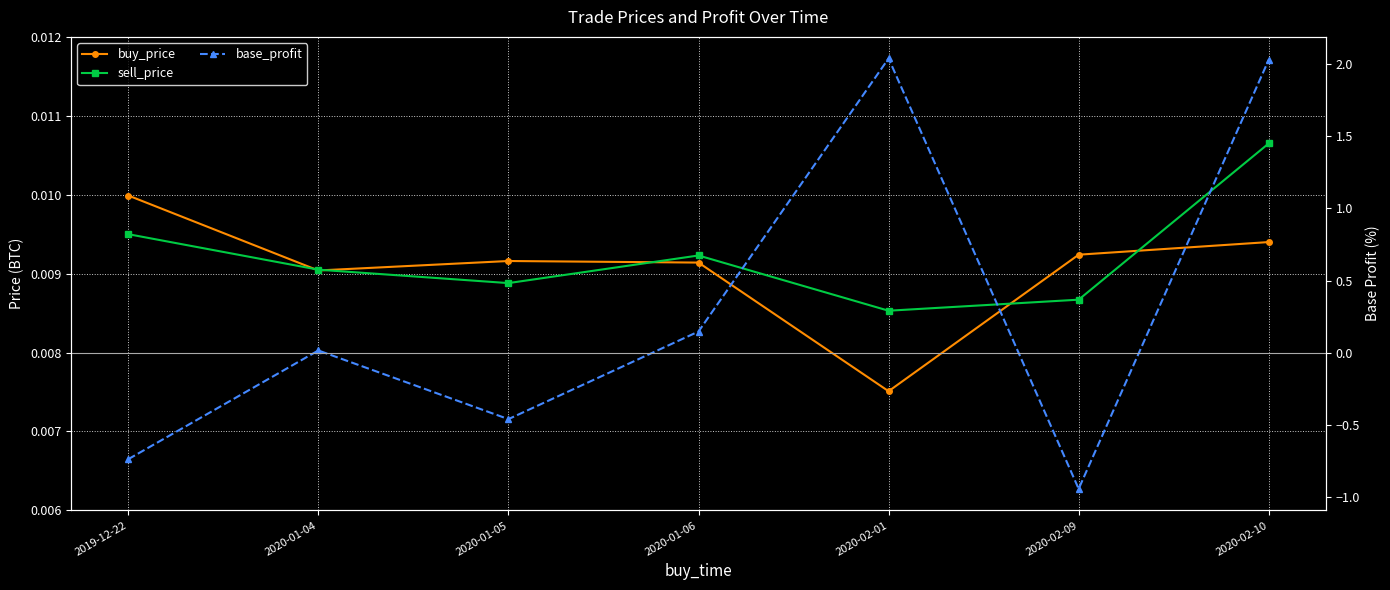

At which category does sell_price reach its first local valley?

2020-01-05